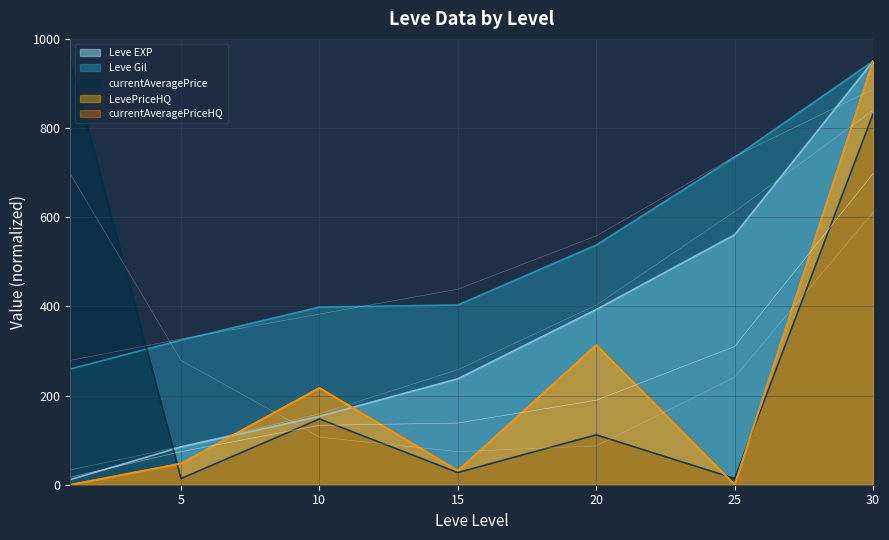

What is the maximum value shown in the chart?

950.0